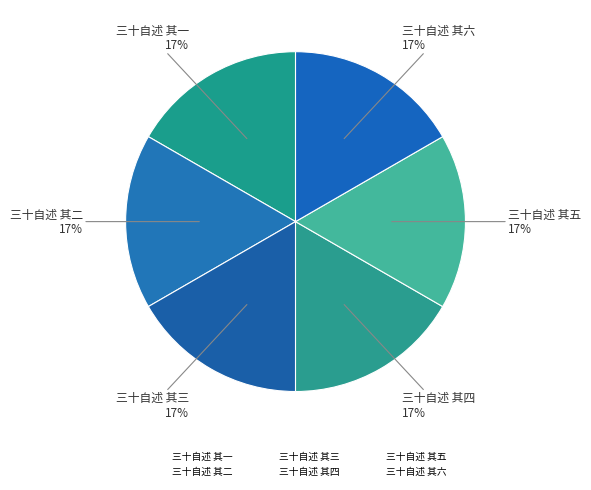

How many segments does this pie chart have?

6